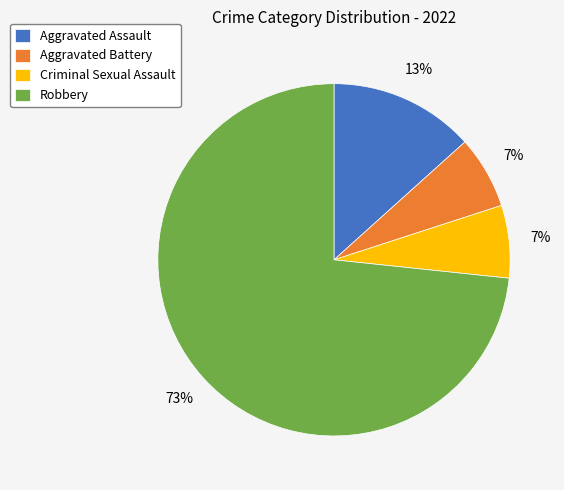

Which slice is the largest?

Robbery